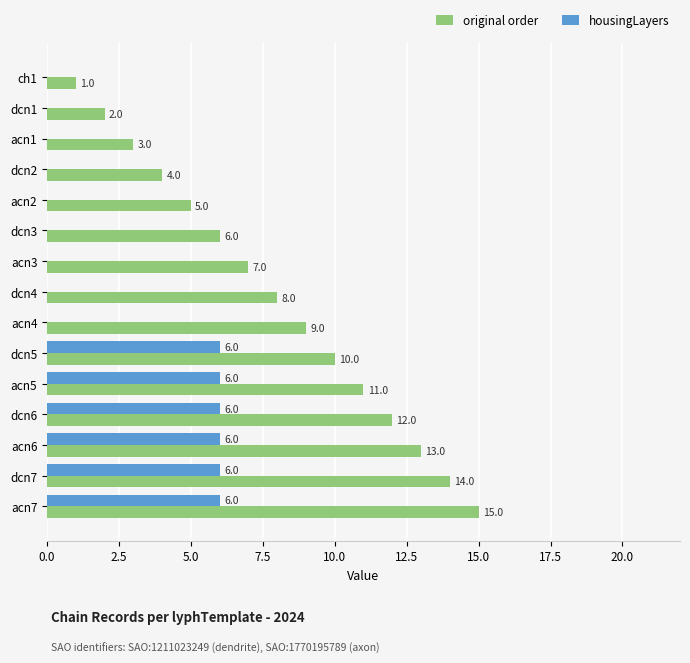

Which series has the largest range (max minus min)?

original order